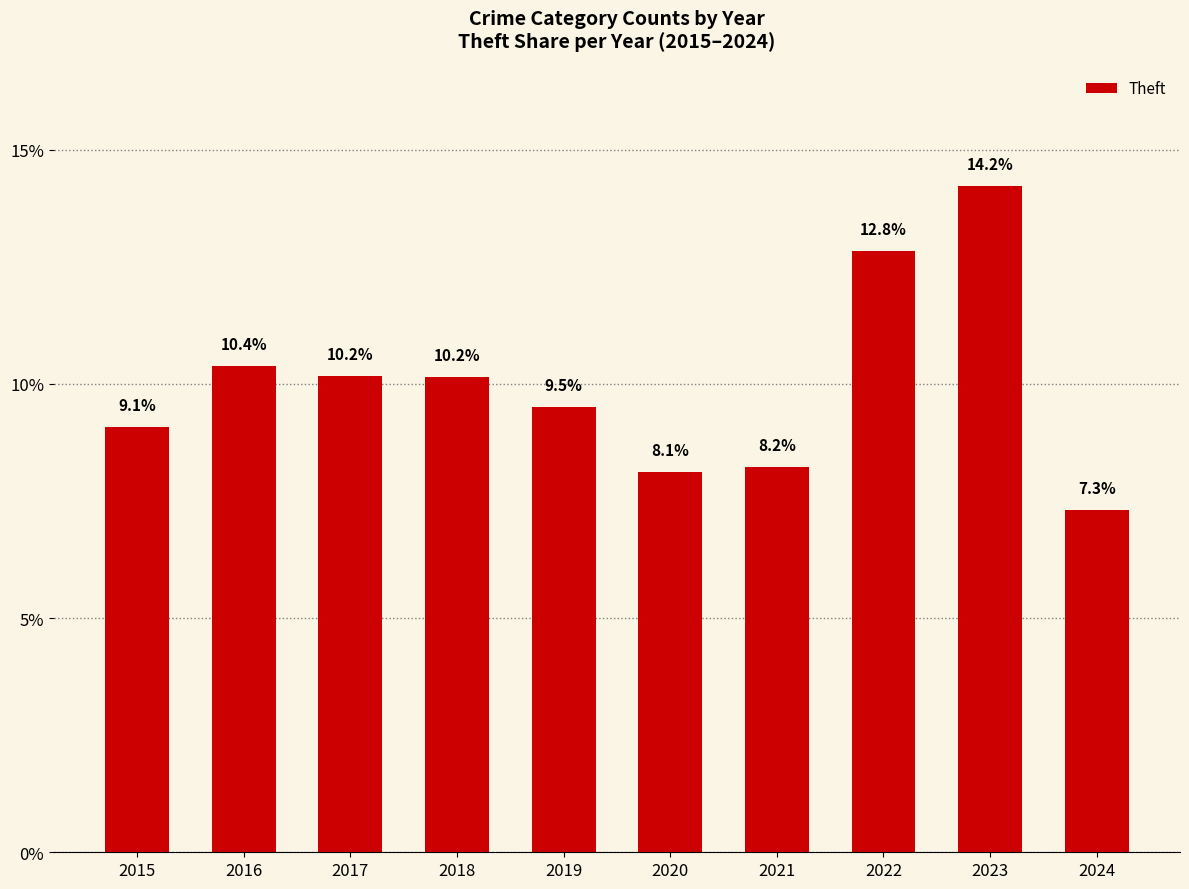

Is it true that the value at 2016 is 7.2?

False